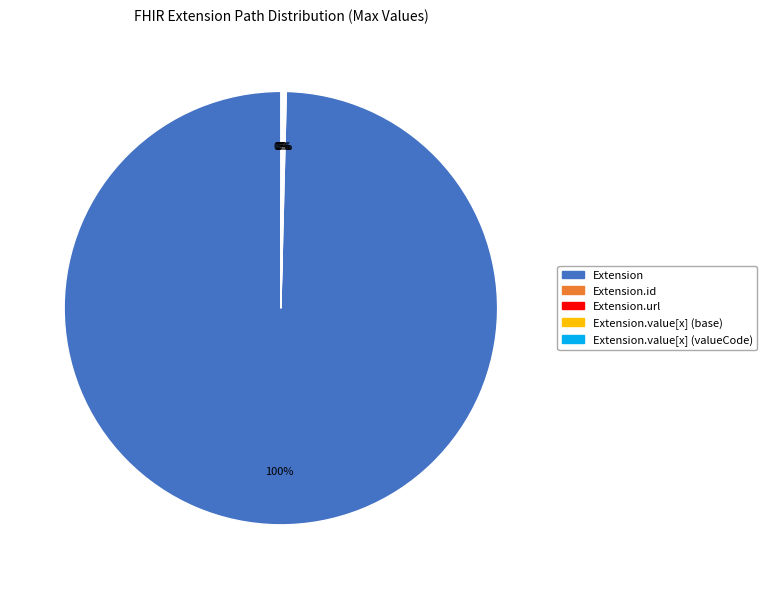

Which slice is the largest?

Extension